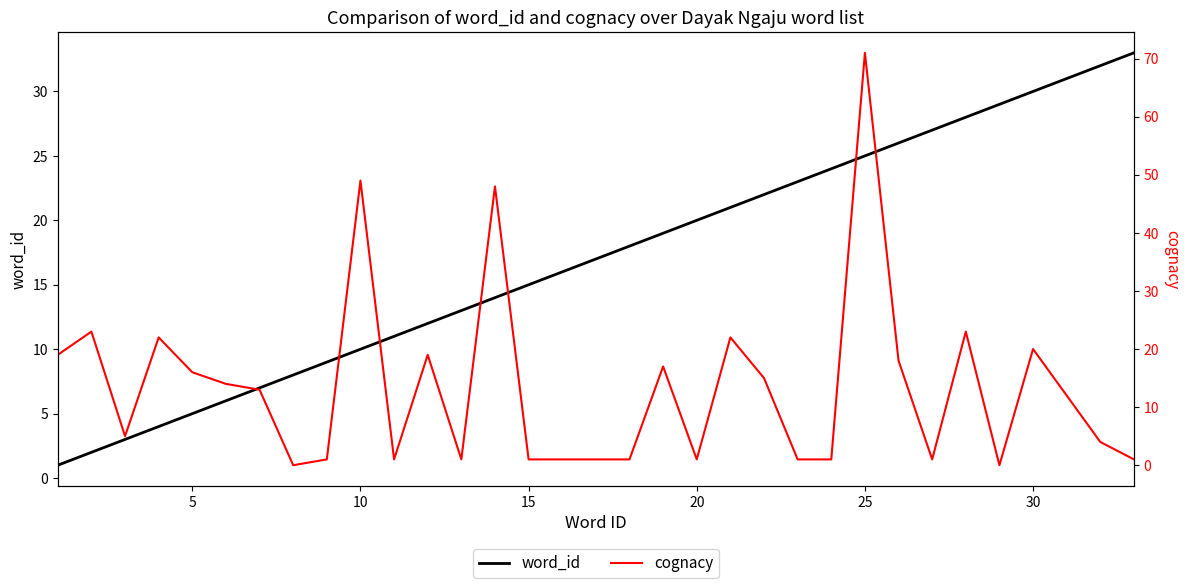

What is the maximum value for word_id?

33